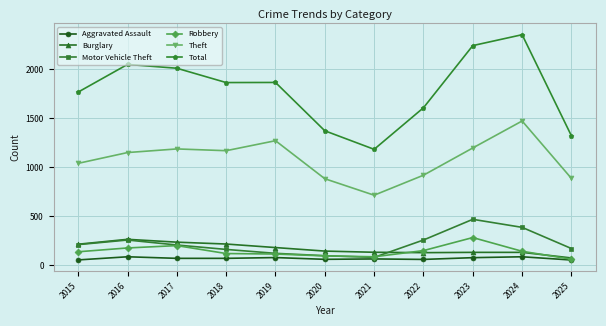

Which series has the largest range (max minus min)?

Total